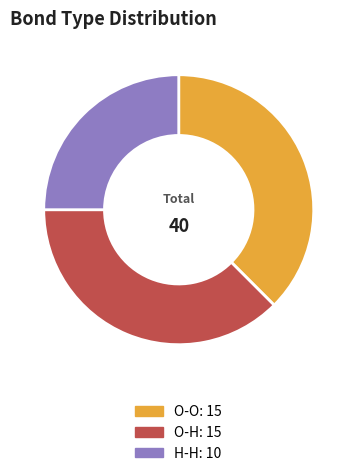

Do O-O and O-H together represent more than half of the pie?

Yes